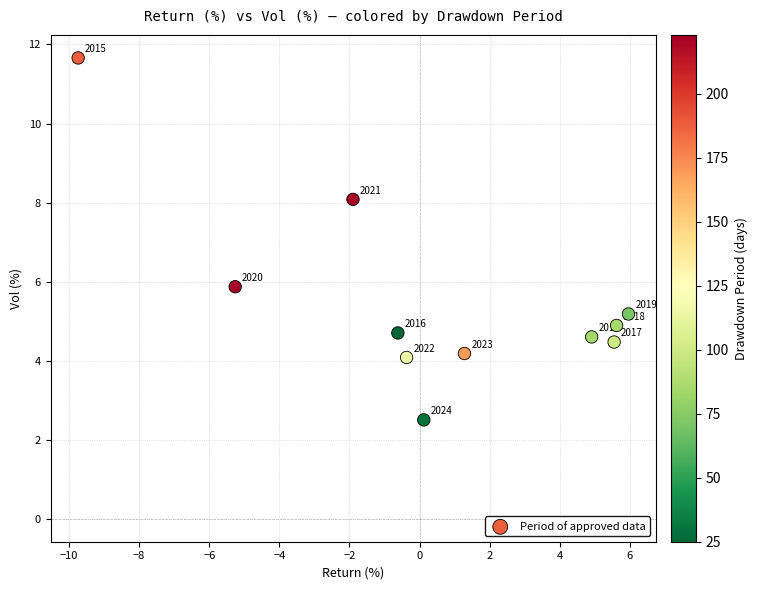

What Y value in the scatter plot is closest to 7?

8.1